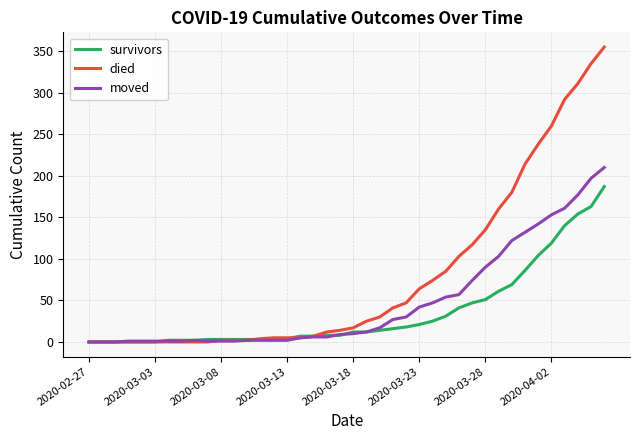

Which series has the largest range (max minus min)?

died